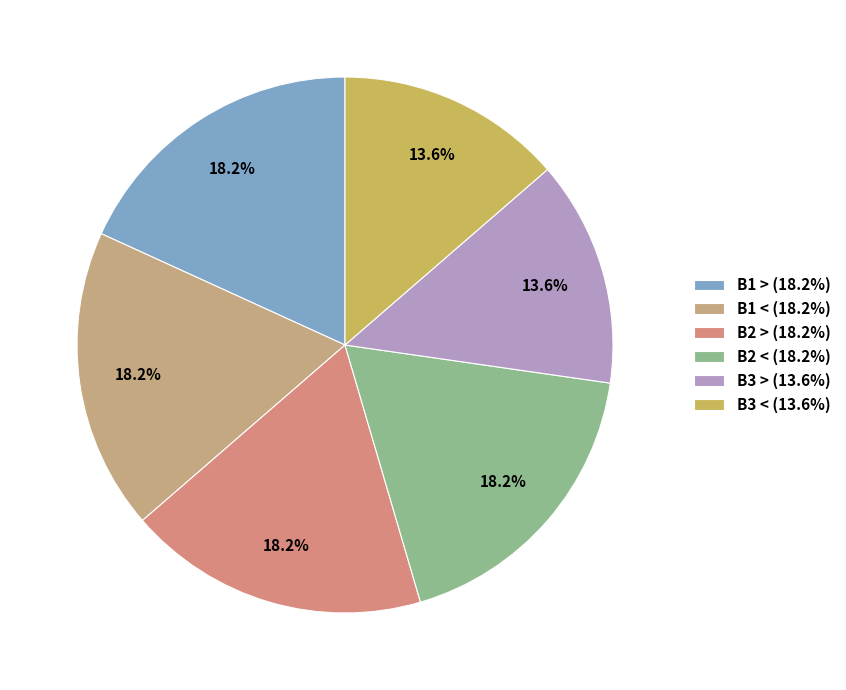

To the nearest percent, what portion does B3 > represent?

14%